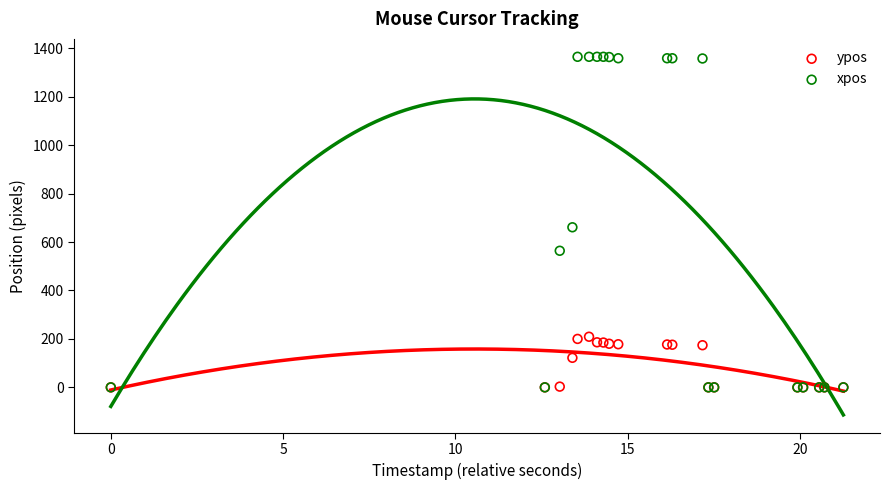

In the ypos series, what Y value is closest to 104?

122